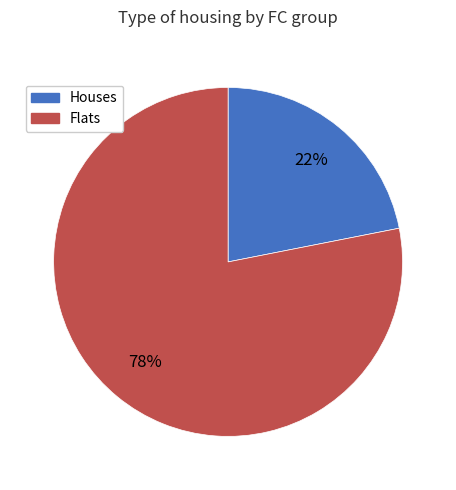

Count the number of slices in the pie.

2